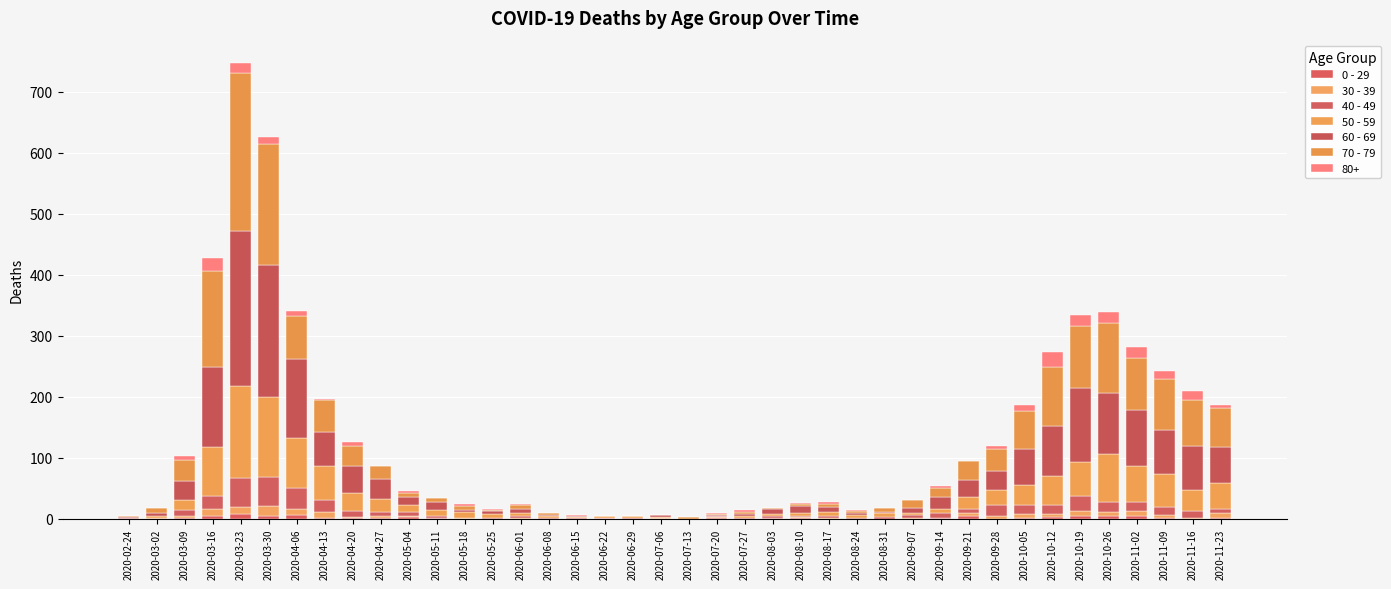

How many series are shown in this chart?

7